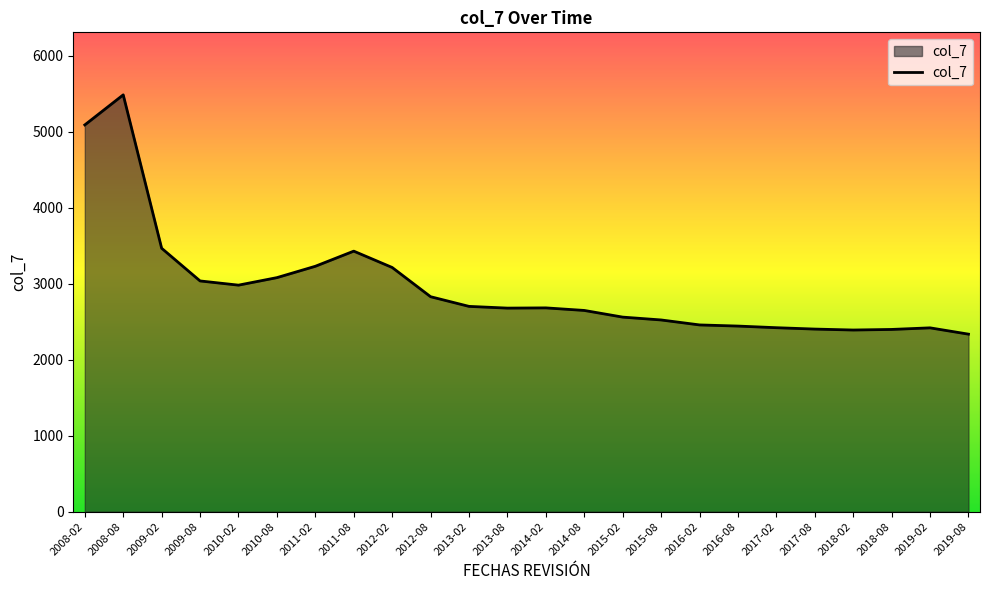

At which label does the data first exceed 2681?

2008-02